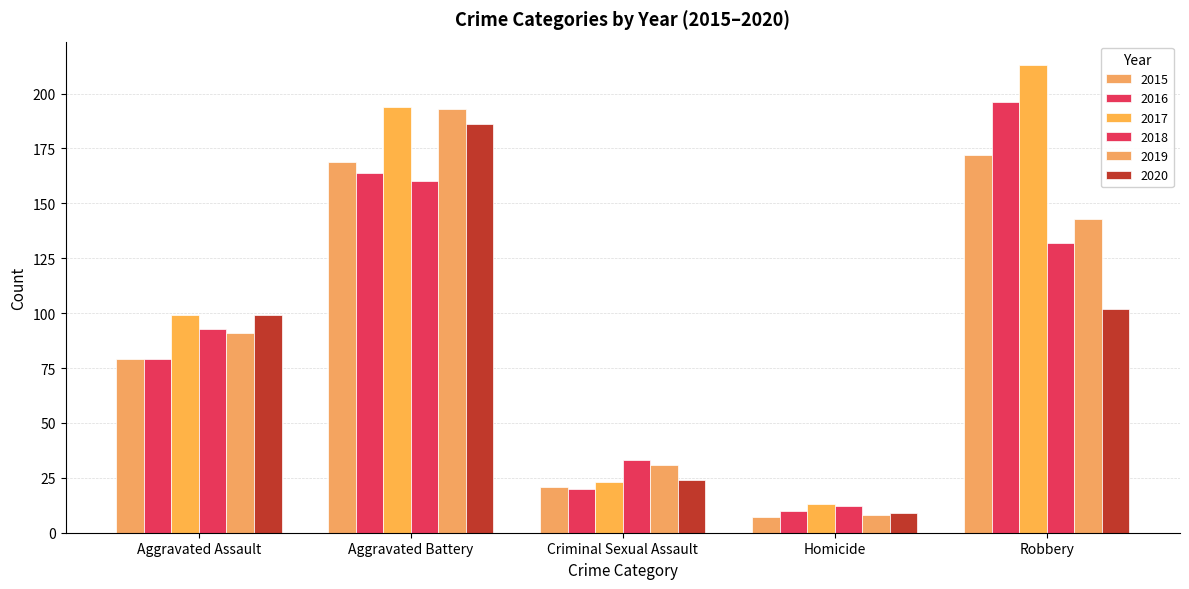

At which label is 2015 closest to 89?

Aggravated Assault